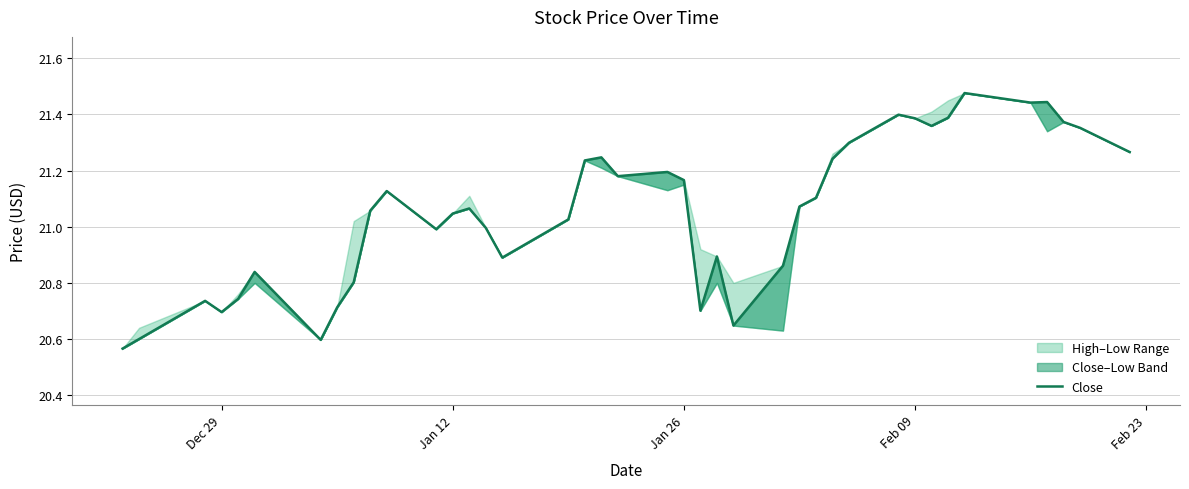

The value at Feb 09 is 21.4. True or false?

True